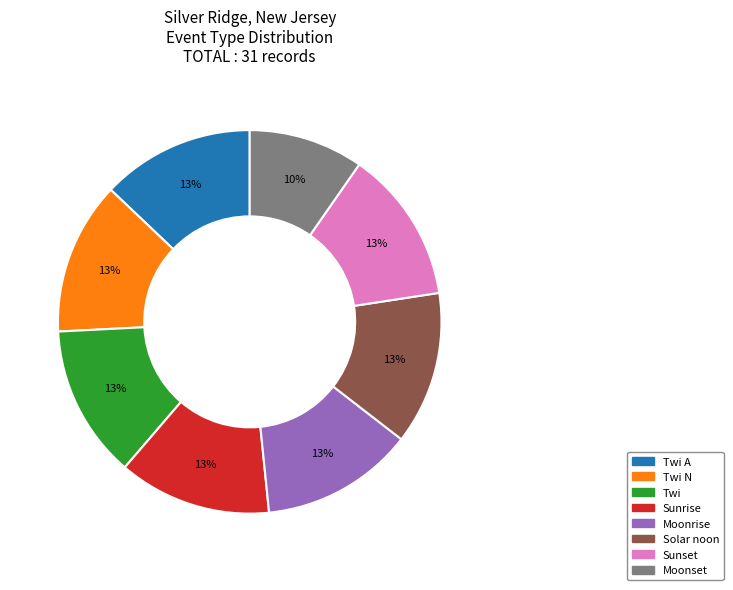

To the nearest percent, what is the average slice percentage?

12%